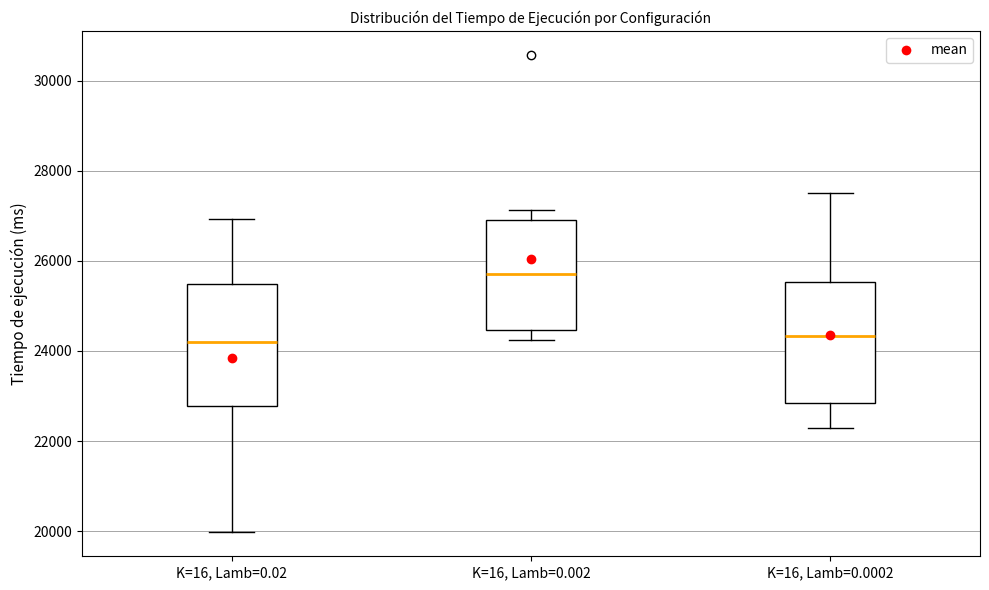

Reading left to right, read every box against the y-axis: the position of its median line, the range the box covers, and the ends of its whiskers. The values are not printed on the chart, so give them approximately, as read against the axis.

K=16, Lamb=0.02: median 24200, box 22800 to 25400, whiskers 20000 to 27000
K=16, Lamb=0.002: median 25600, box 24400 to 26800, whiskers 24200 to 27200
K=16, Lamb=0.0002: median 24400, box 22800 to 25600, whiskers 22200 to 27400